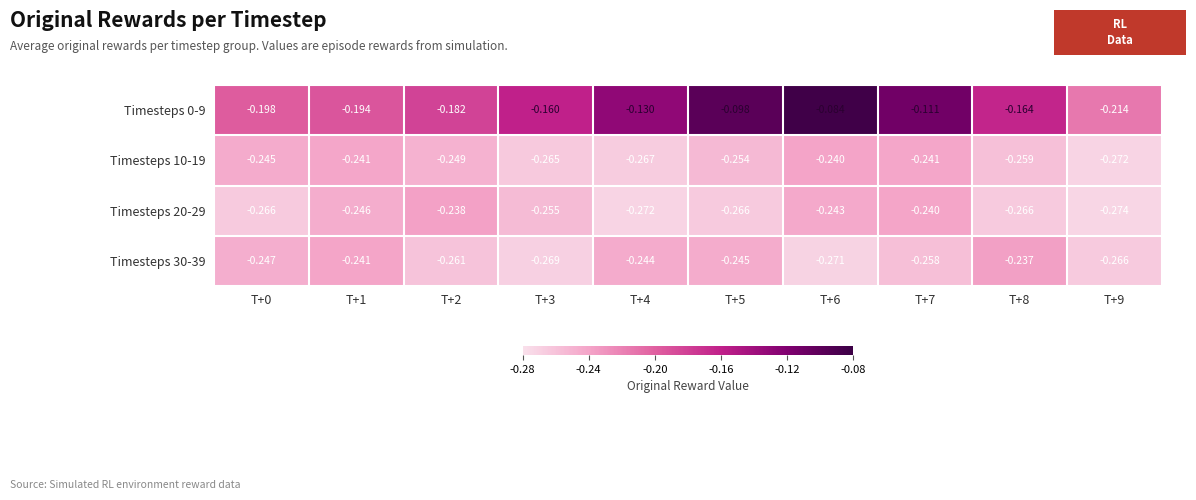

Is the value of Timesteps 10-19 at T+7 greater than the value of Timesteps 30-39 at T+4?

Yes